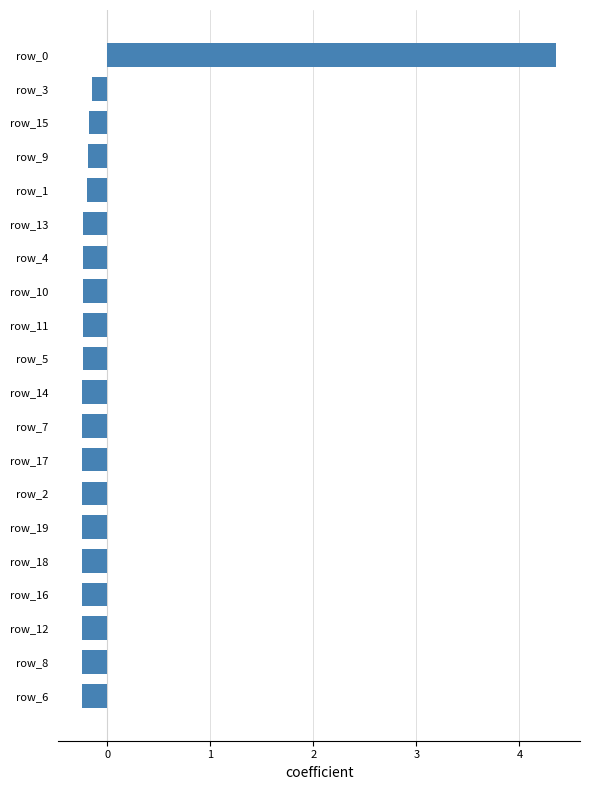

Which label corresponds to the largest value in the chart?

row_0